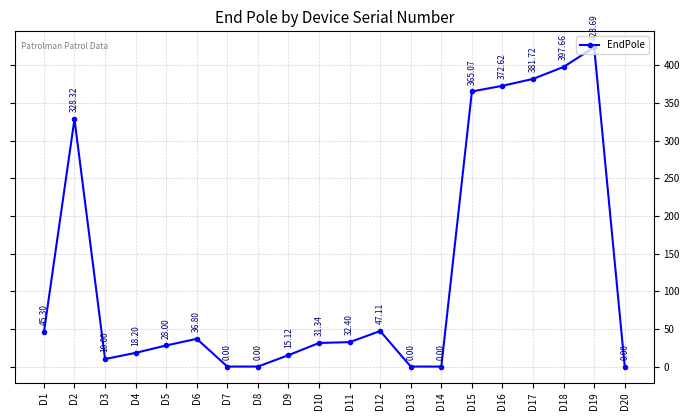

At which category does the data reach its first local peak?

D2